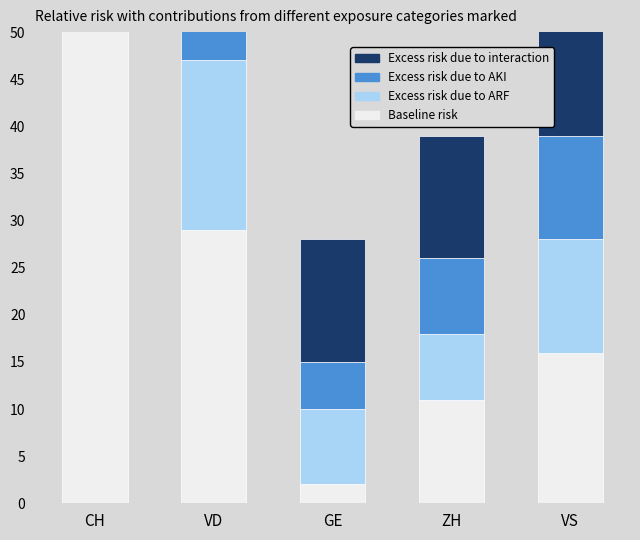

What is the average value of the Excess risk due to AKI series?

26